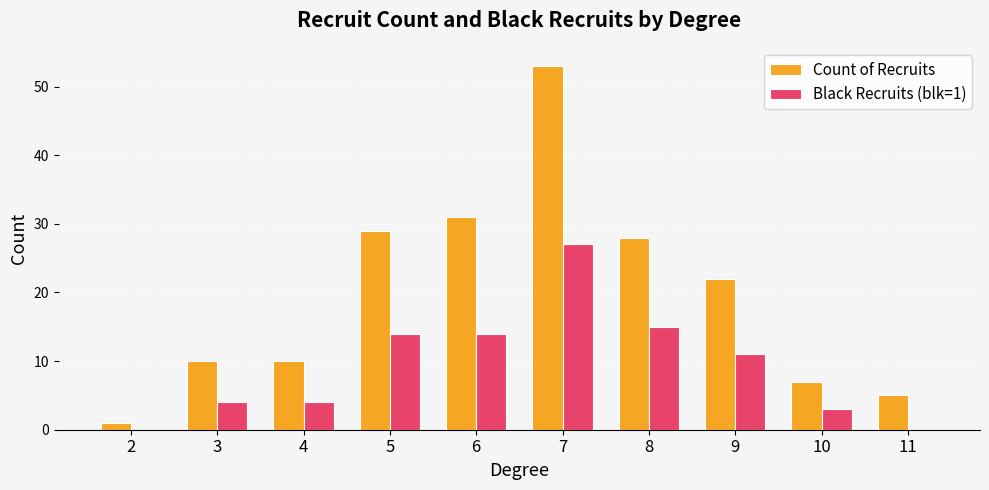

Where does the Black Recruits (blk=1) series first go above 11?

5